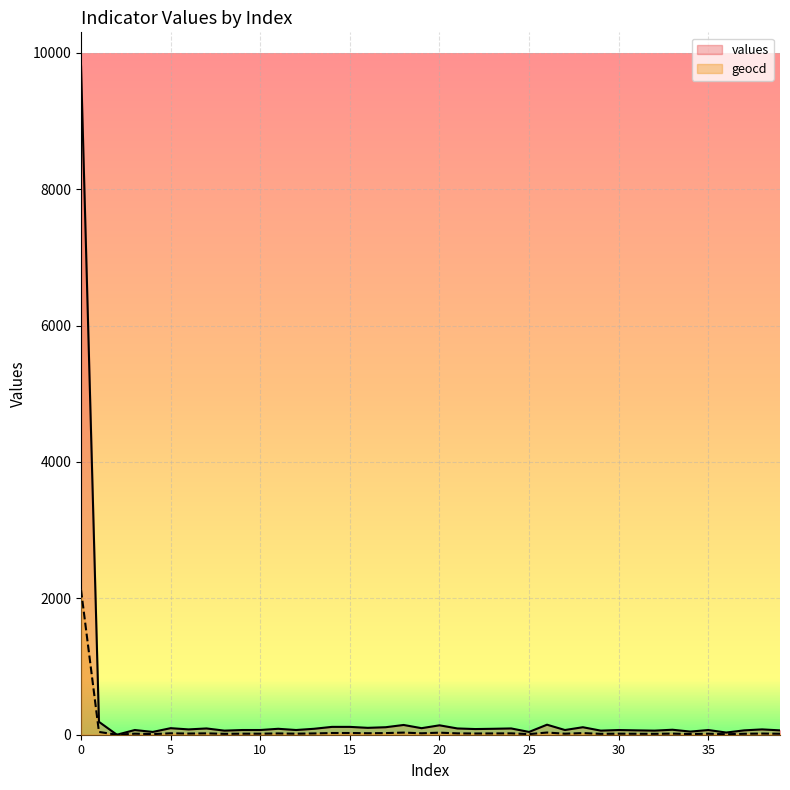

The value of geocd at 23 is 32. True or false?

False